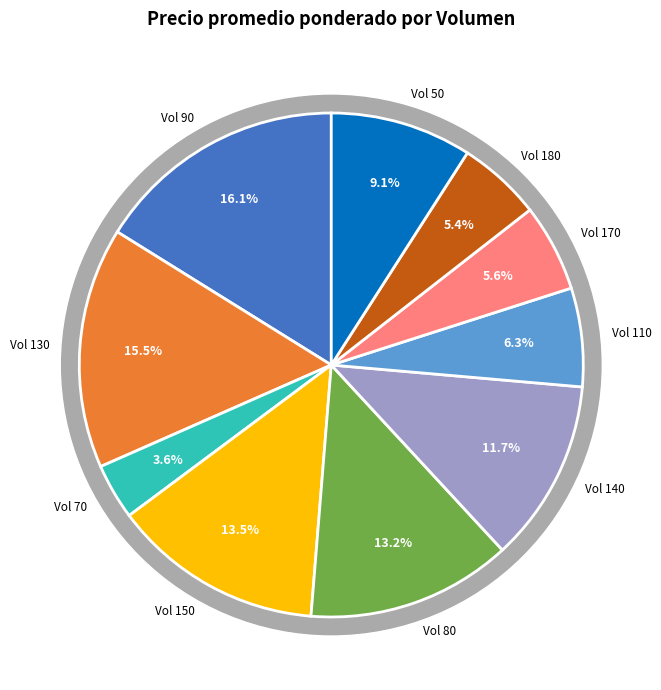

Does 140 account for over 50% of the chart?

No